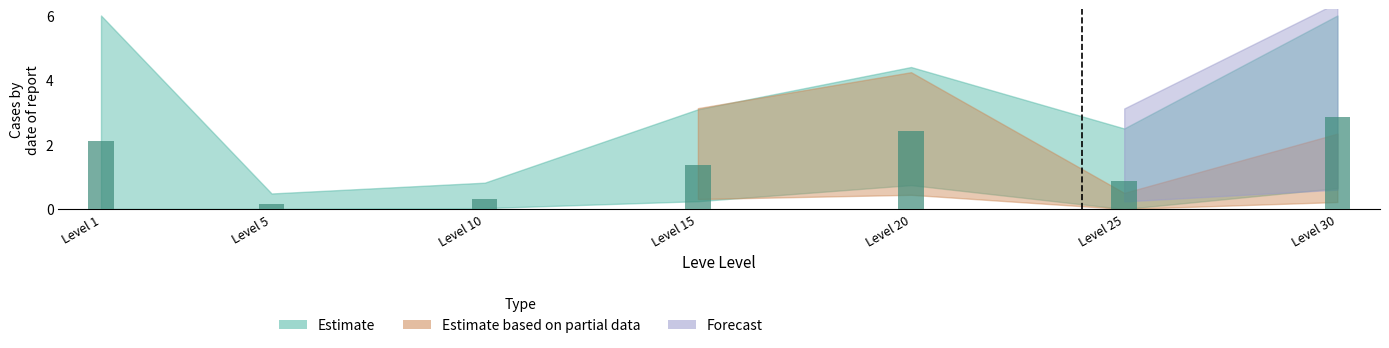

Rank the categories by value from lowest to highest.

Level 5, Level 10, Level 25, Level 15, Level 1, Level 20, Level 30